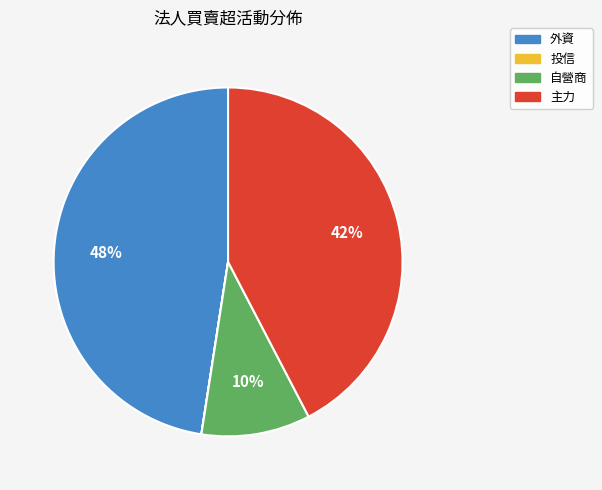

Which slice is the largest?

外資